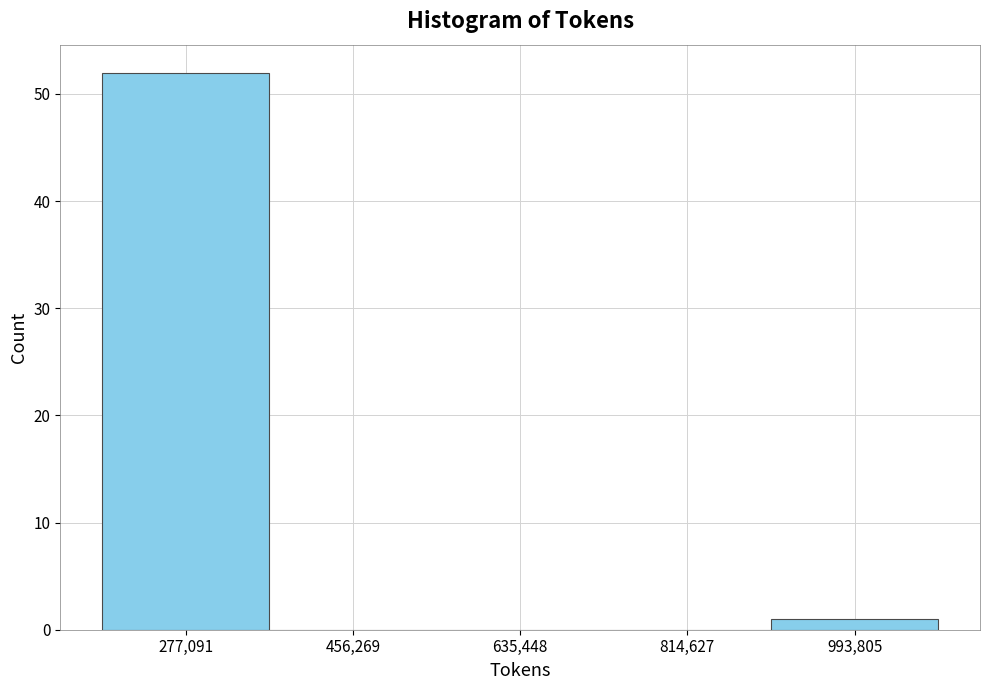

Reading left to right, transcribe this chart: for each bar, give the range it covers on the x-axis and its height. Neither the bar edges nor the heights are printed on the chart, so give them approximately, as read against the axes.

180000 to 360000: 52
360000 to 540000: 0
540000 to 720000: 0
720000 to 900000: 0
900000 to 1080000: 1